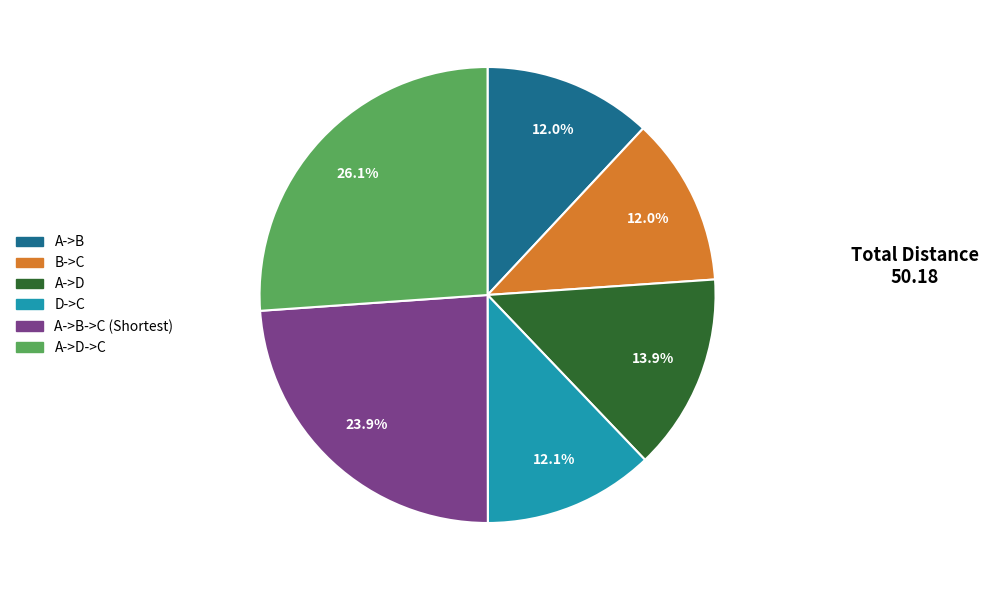

Is there any slice that represents more than half of the pie?

No